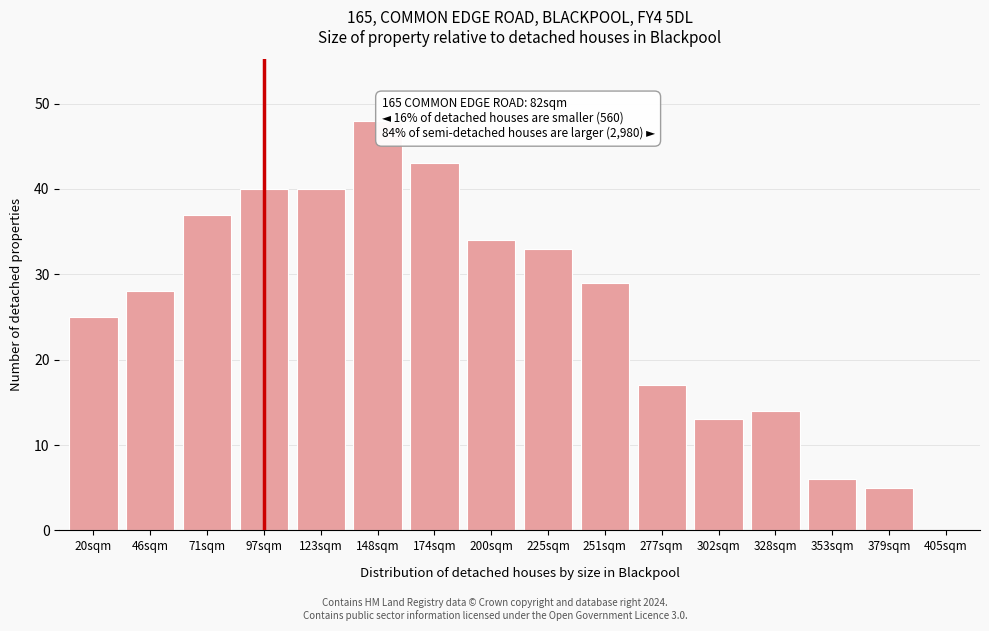

Reading left to right, extract all data points from this chart.

20sqm=25	46sqm=28	71sqm=37	97sqm=40	123sqm=40	148sqm=48	174sqm=43	200sqm=34	225sqm=33	251sqm=29	277sqm=17	302sqm=13	328sqm=14	353sqm=6	379sqm=5	405sqm=0